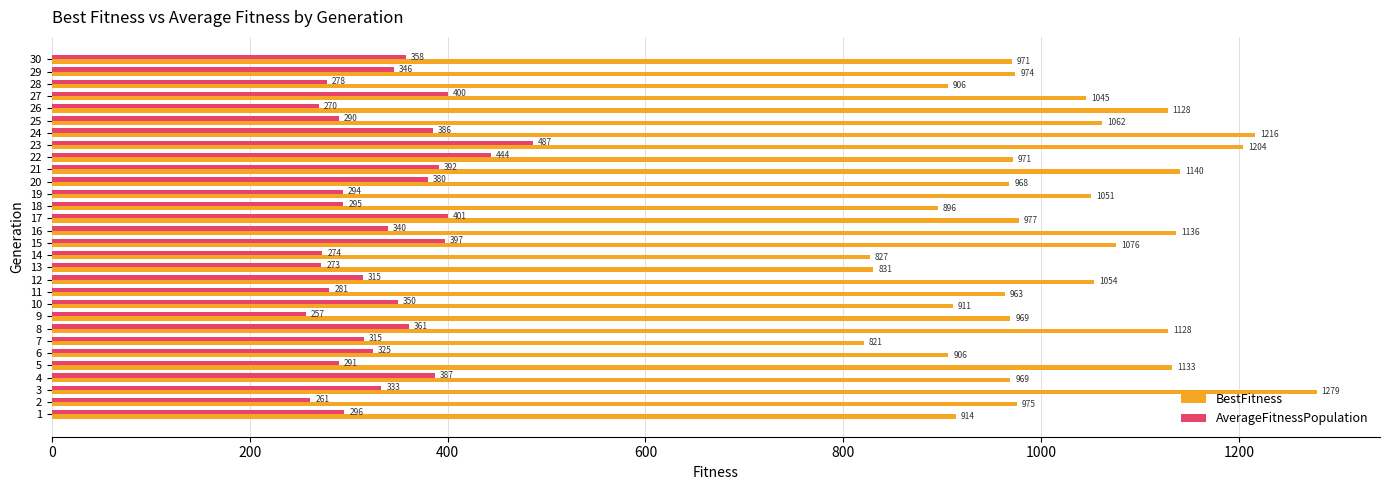

How many data points does each series have?

30